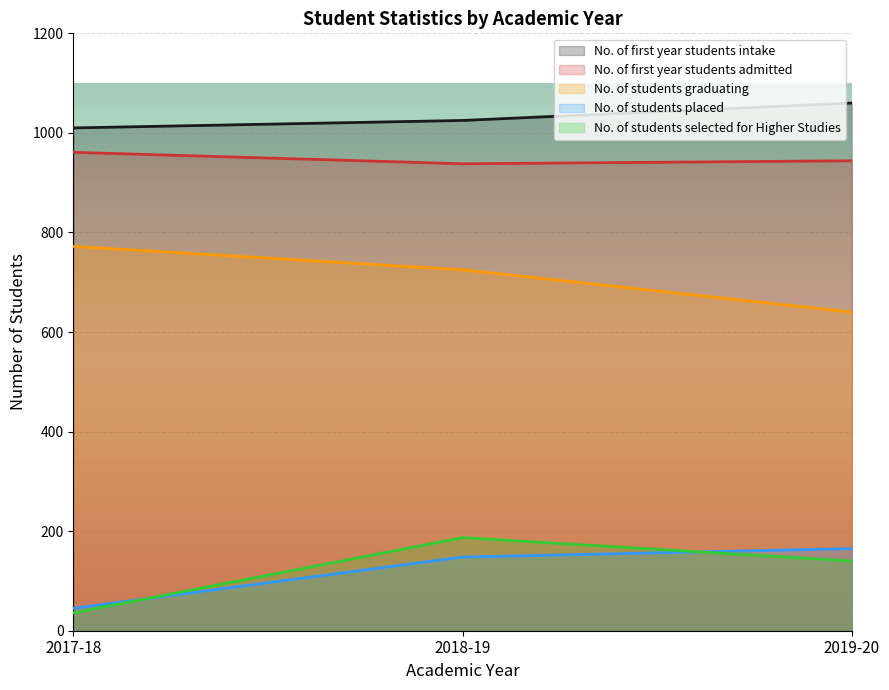

What is the label of the 3rd point from the right?

2017-18